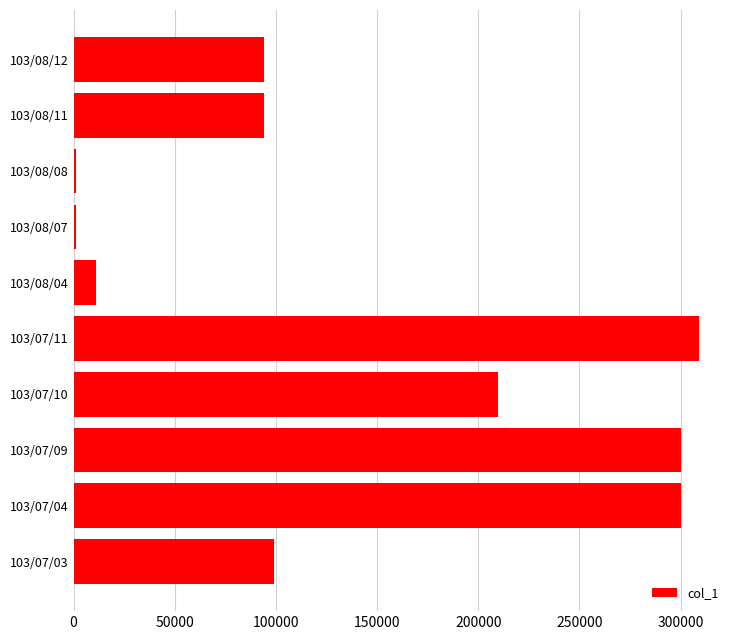

What is the ratio of the value at 103/07/11 to the value at 103/07/09?

1.0